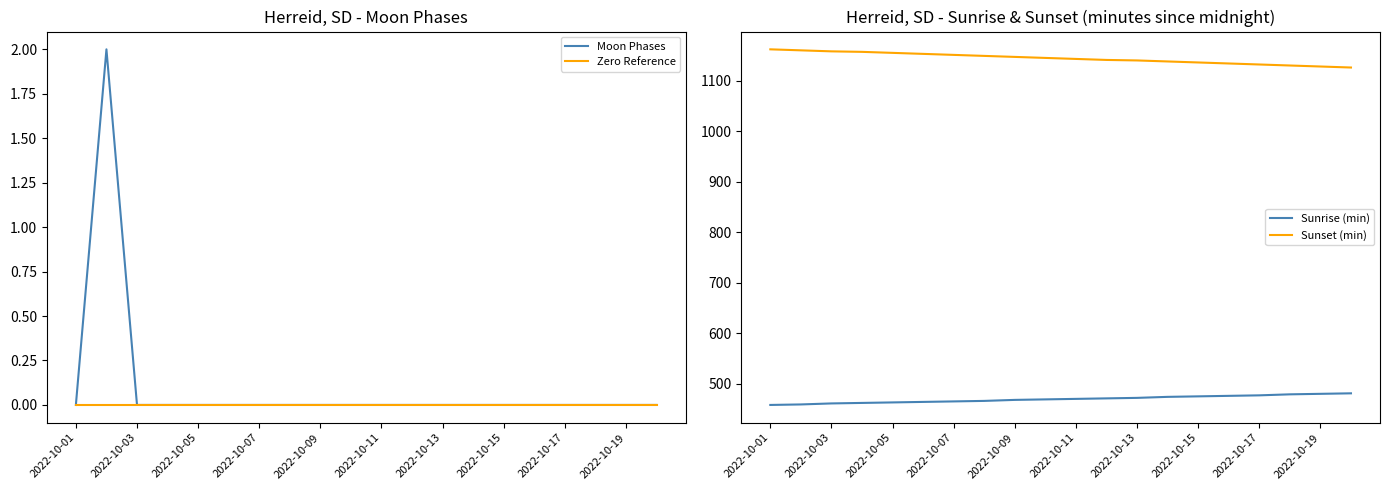

What is the lowest value of the Sunrise (min) series?

458